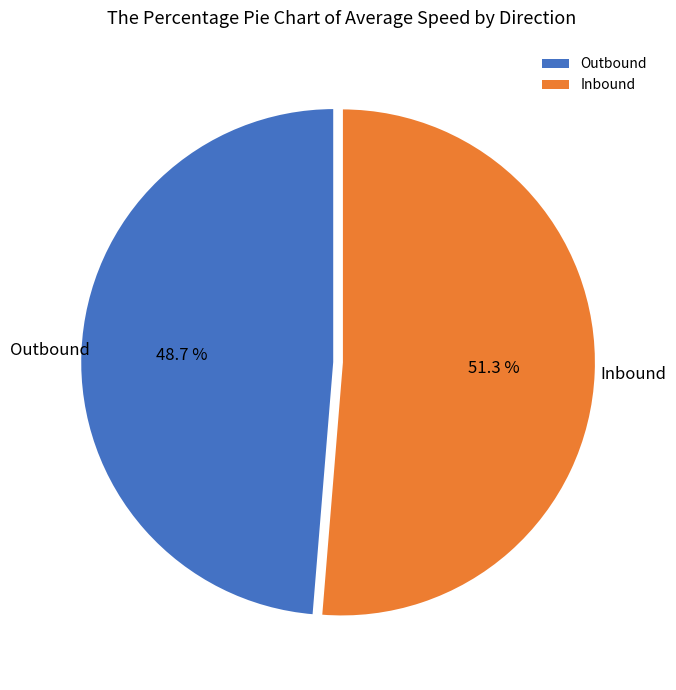

Is there a majority slice in this chart?

Yes